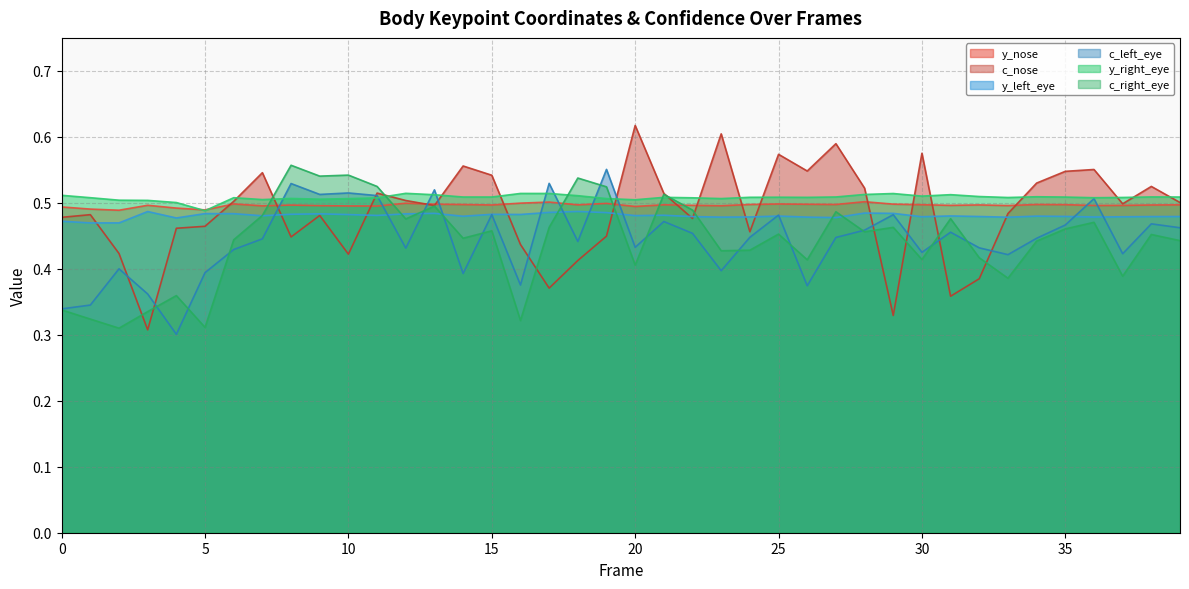

True or false: y_left_eye and y_right_eye intersect in this chart.

False